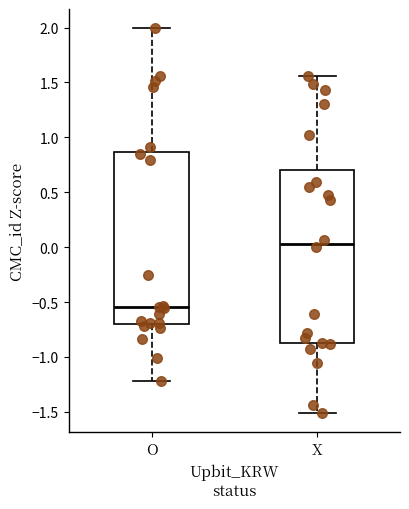

Where does the median line of the box for O sit on the y-axis? The values are not printed on the chart, so give them approximately, as read against the axis.

-0.55